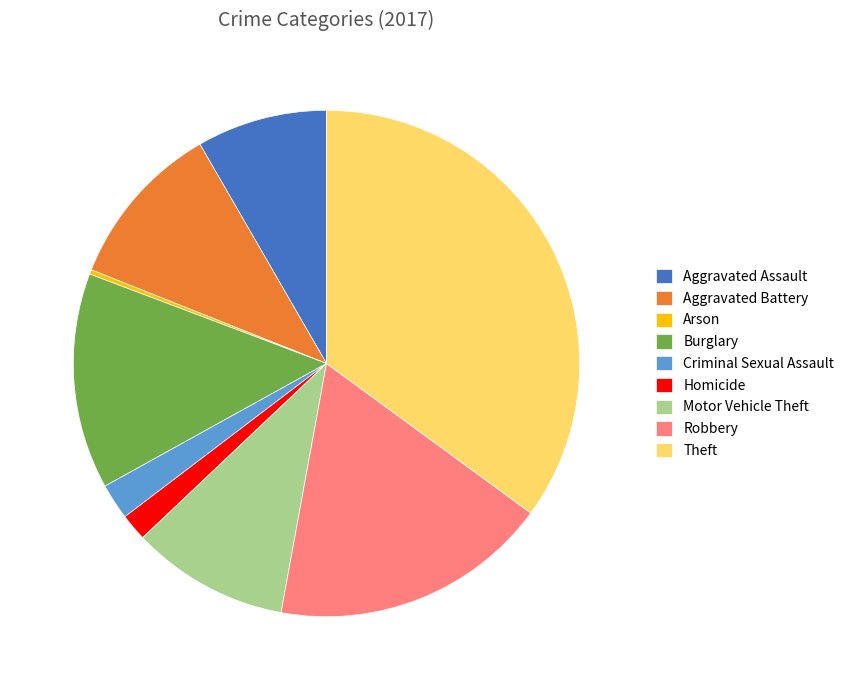

Does Arson account for over 50% of the chart?

No